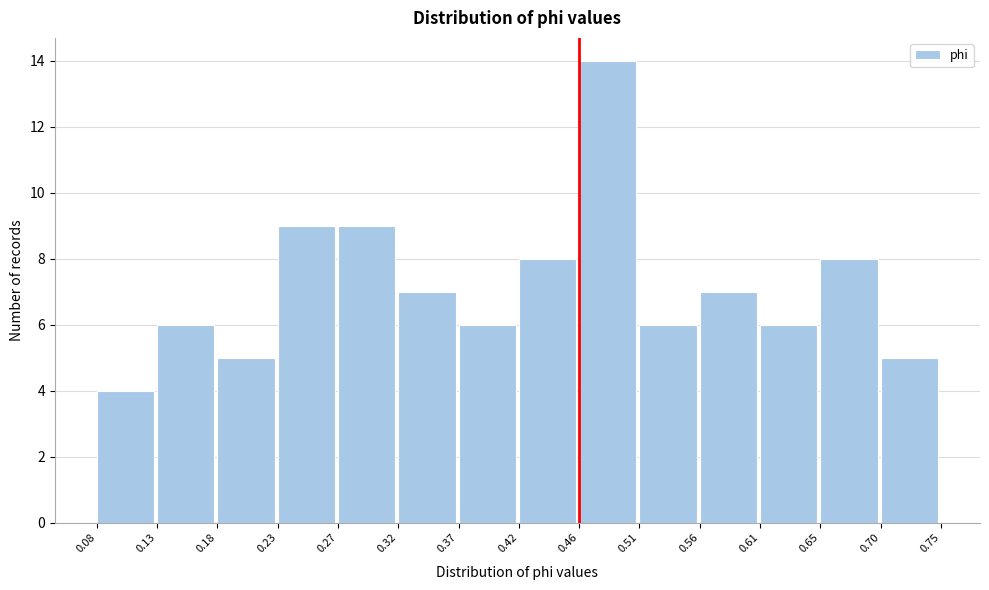

What is the height of the bar covering 0.23 to 0.27 on the x-axis? The values are not printed on the chart, so give them approximately, as read against the axis.

9